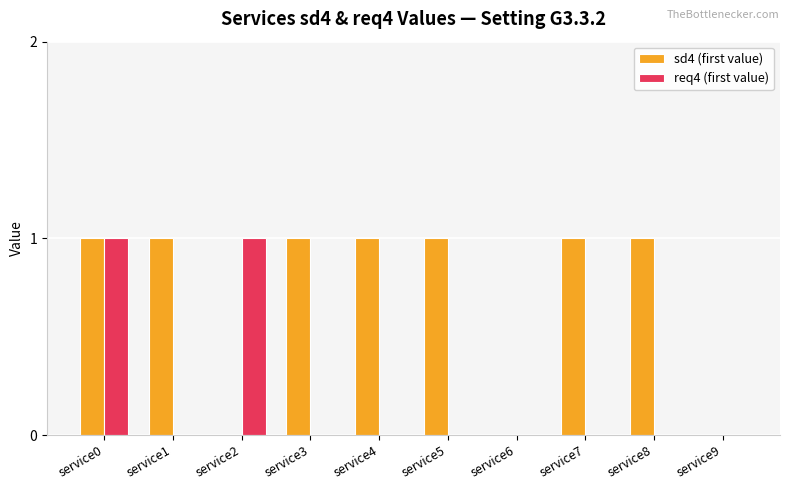

True or false: sd4 (first value) has a value of 1 at service4.

True